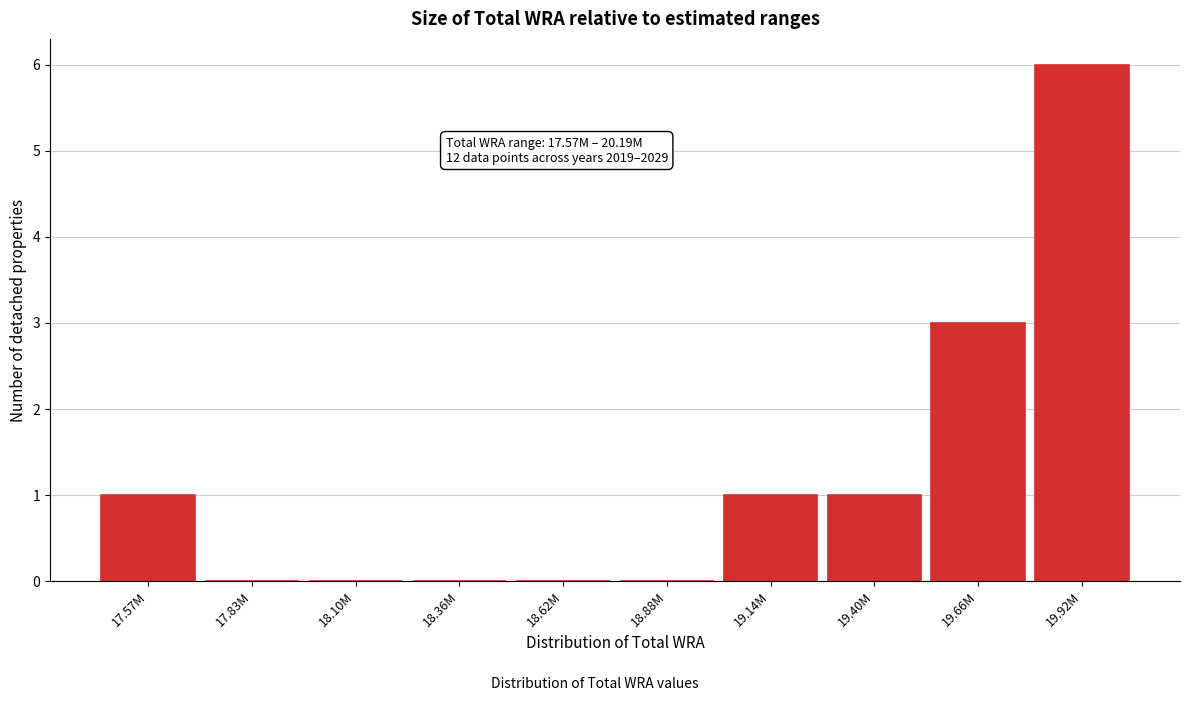

Reading left to right, transcribe all the data shown in this chart.

17.57M=1	17.83M=0	18.10M=0	18.36M=0	18.62M=0	18.88M=0	19.14M=1	19.40M=1	19.66M=3	19.92M=6